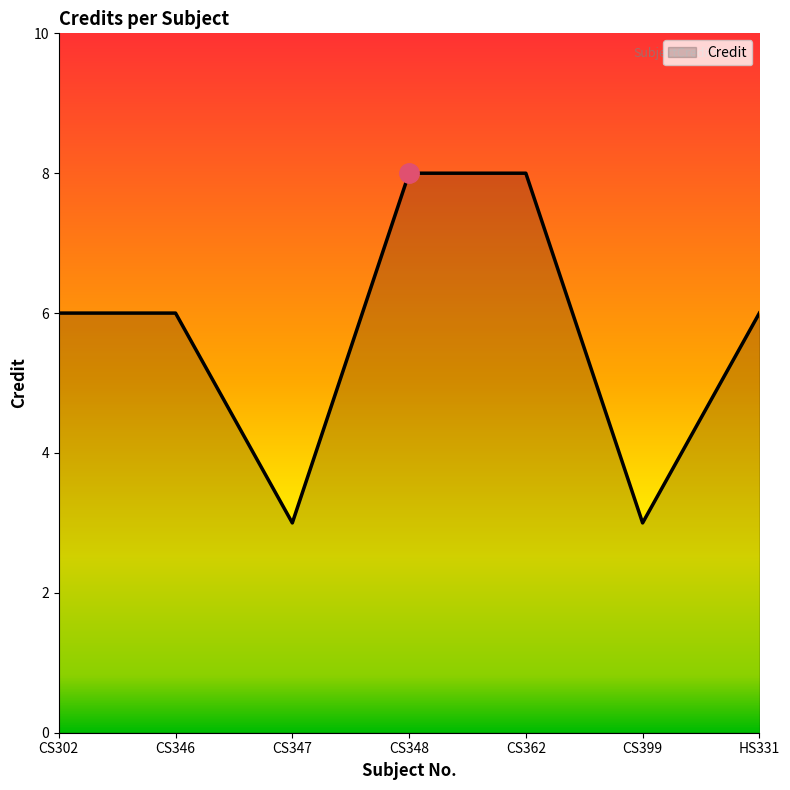

Reading left to right, extract all data points from this chart.

6	6	3	8	8	3	6